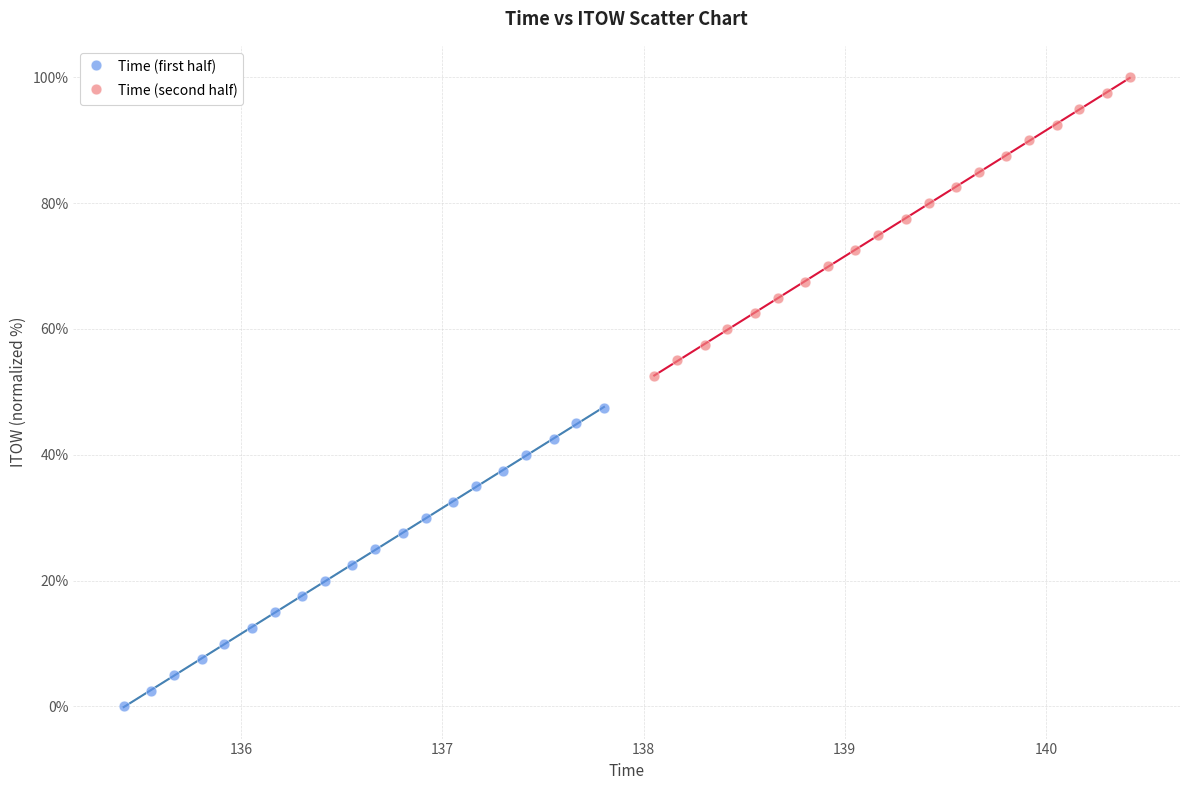

Which series reaches the maximum Y coordinate?

Time (second half)